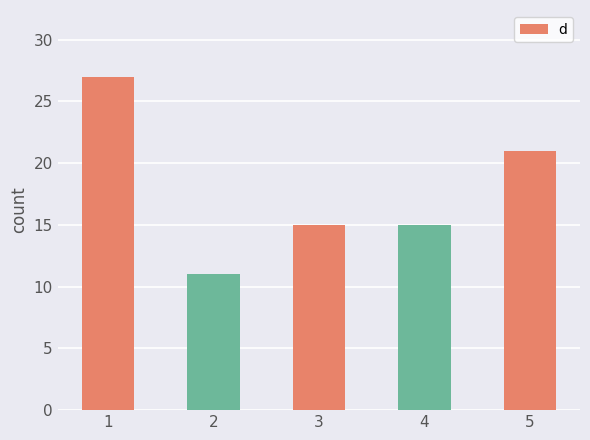

How many series are shown in this chart?

1